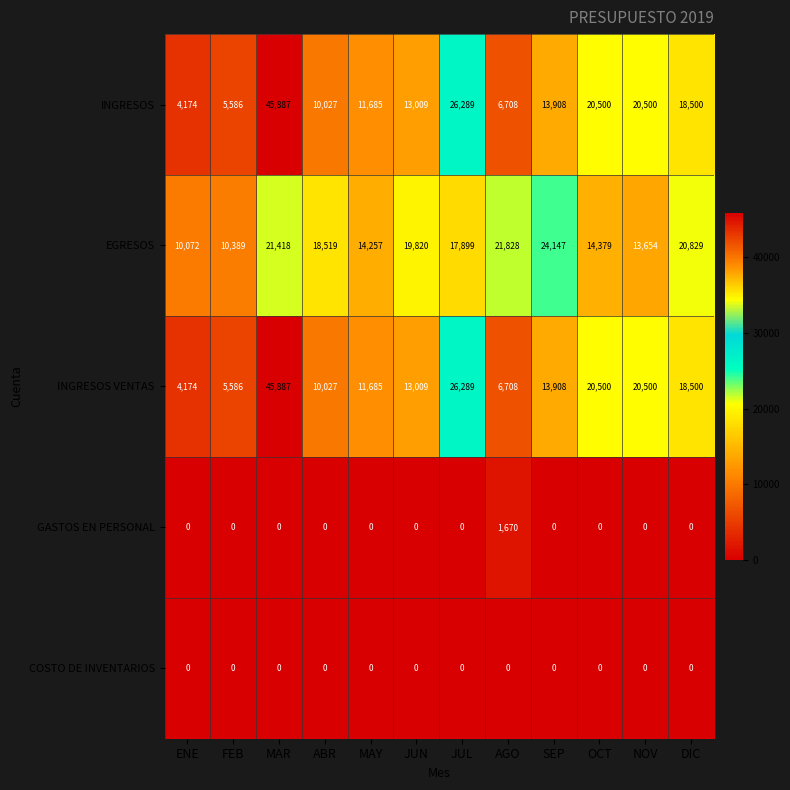

At which label does INGRESOS first exceed 13908?

MAR